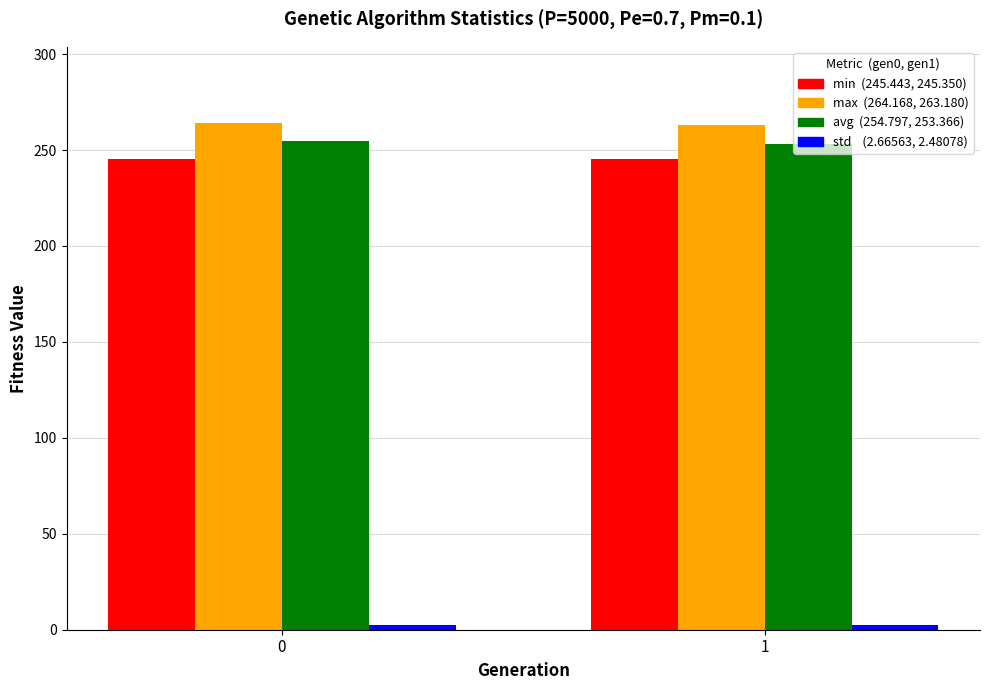

What is the maximum value shown in the chart?

264.2